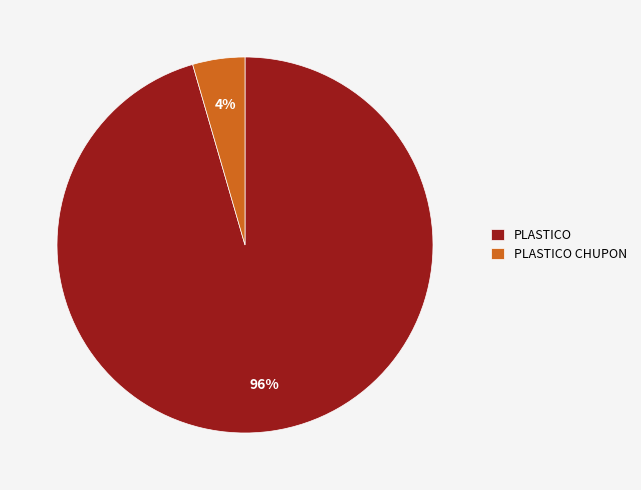

Between PLASTICO and PLASTICO CHUPON, which is larger?

PLASTICO